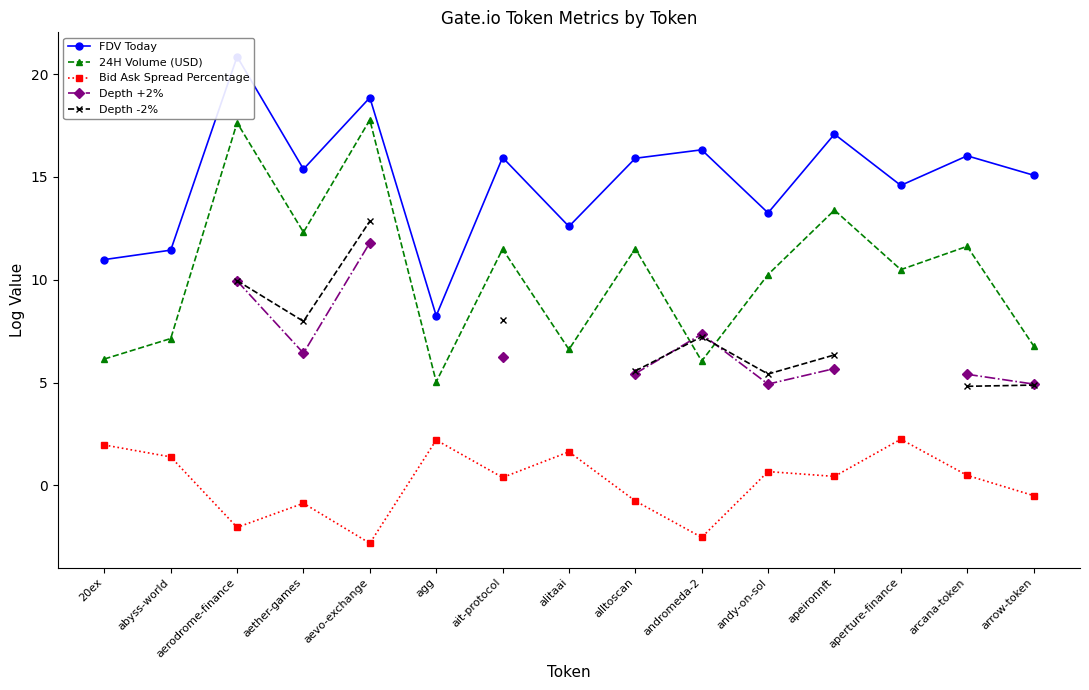

Count the number of data series in this chart.

5